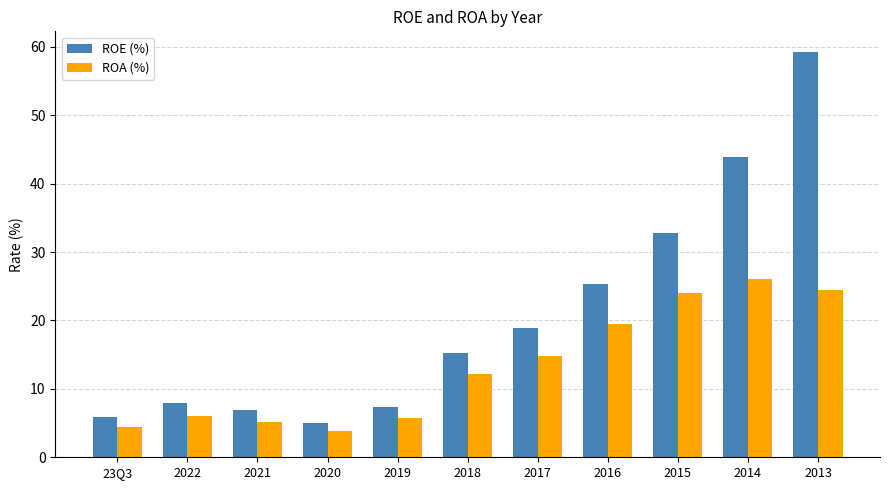

At how many categories does at least one series exceed 24?

4